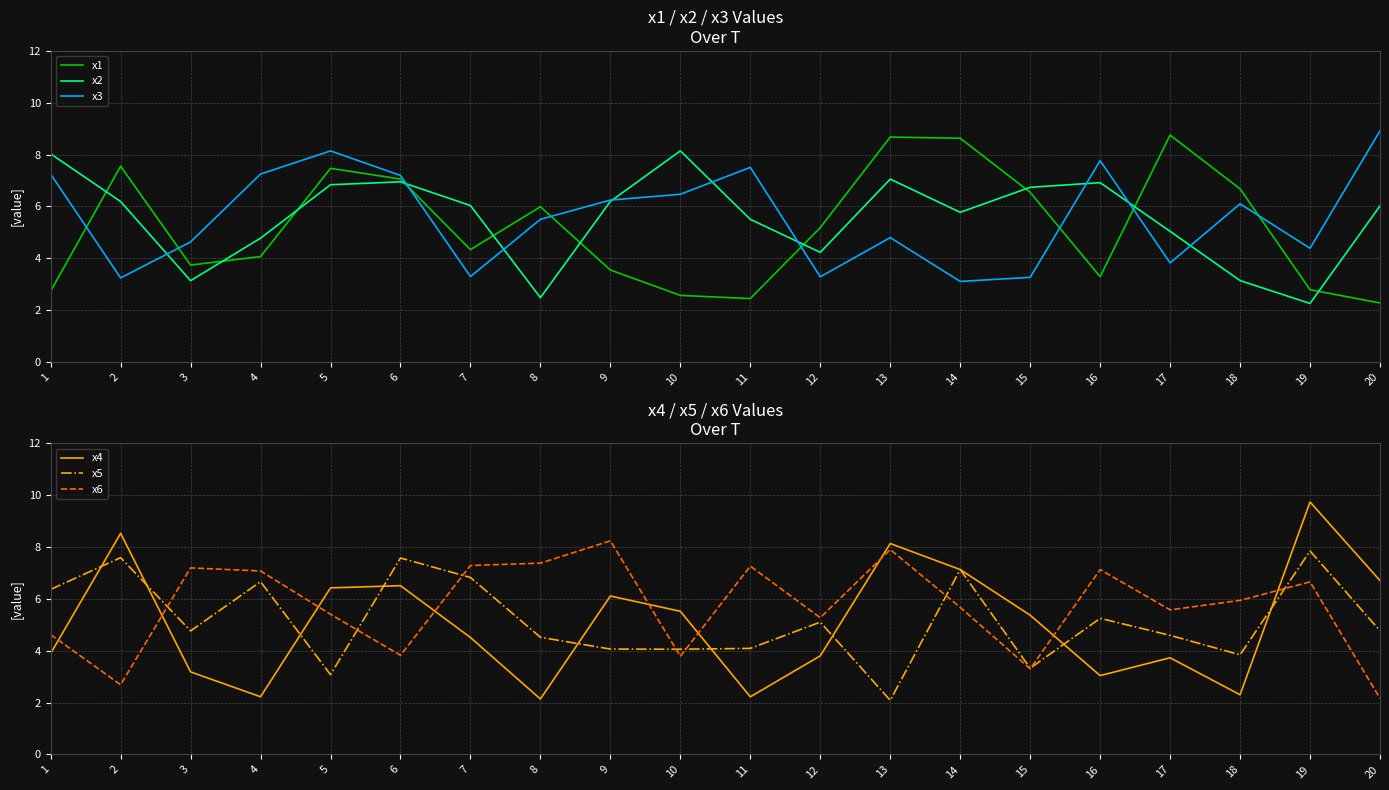

Read the x4 value at 20.

6.7